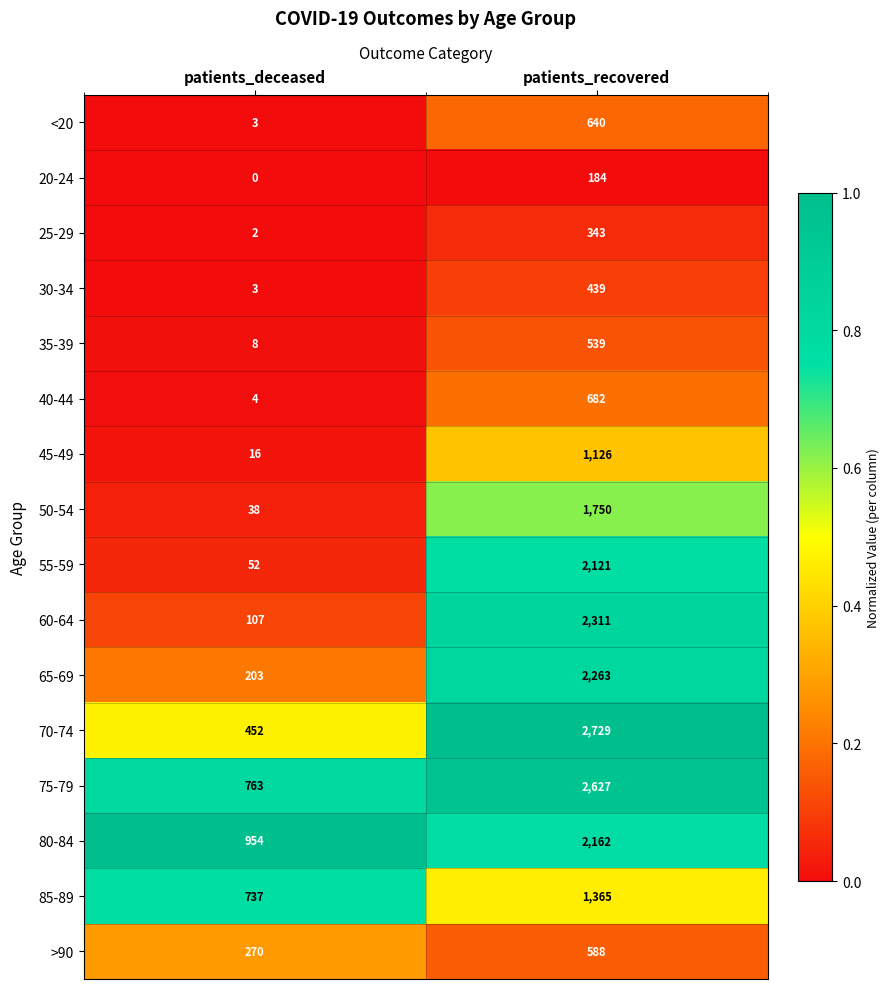

What is the sum of the 60-64 values at patients_deceased and patients_recovered?

2418